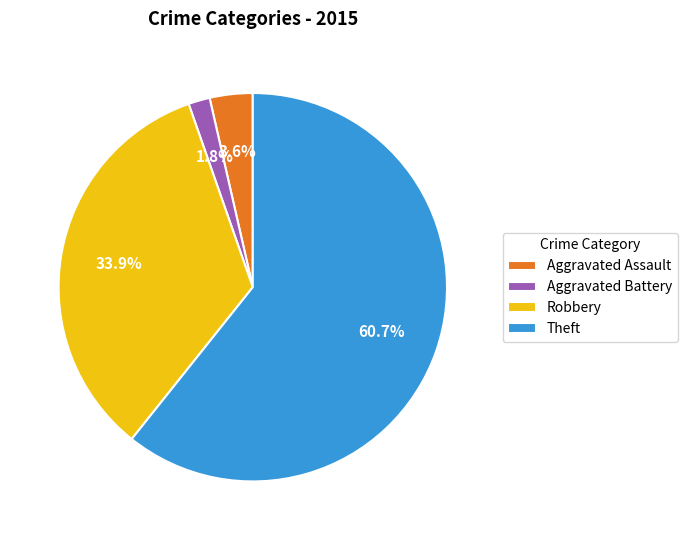

Do Robbery and Theft together represent more than half of the pie?

Yes